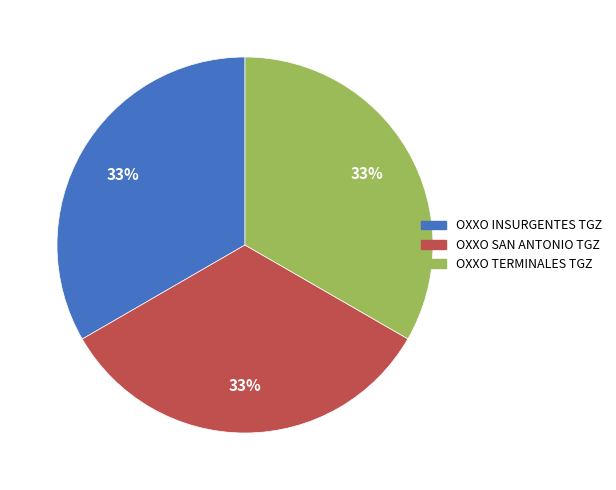

What percentage is the OXXO INSURGENTES TGZ slice, to the nearest percent?

33%